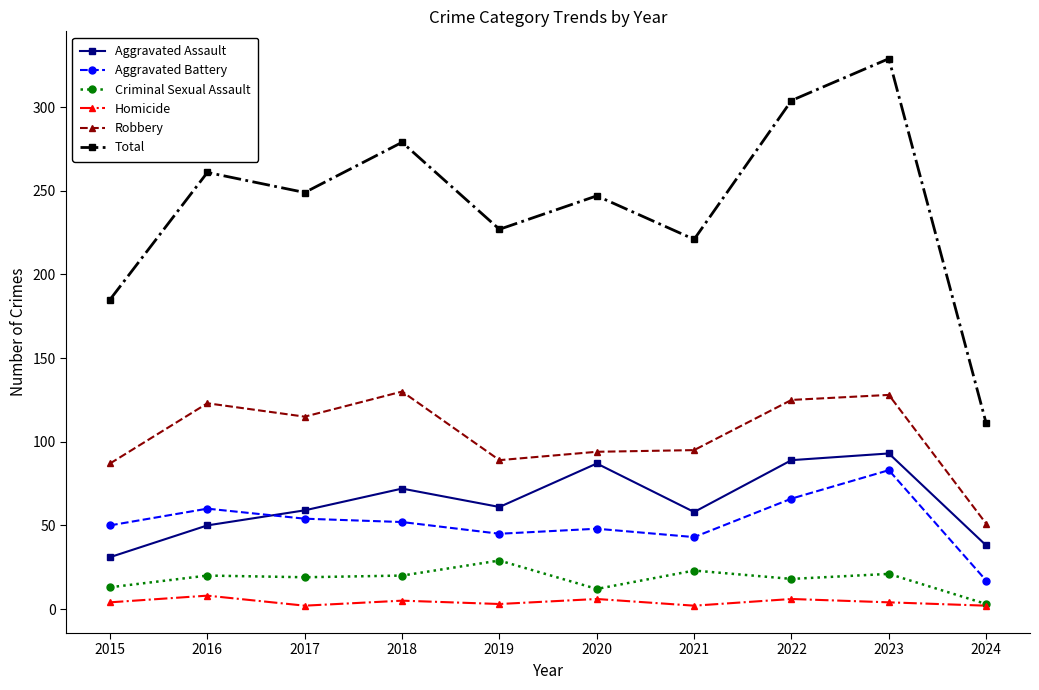

Rank the series at 2018 from lowest to highest value.

Homicide, Criminal Sexual Assault, Aggravated Battery, Aggravated Assault, Robbery, Total